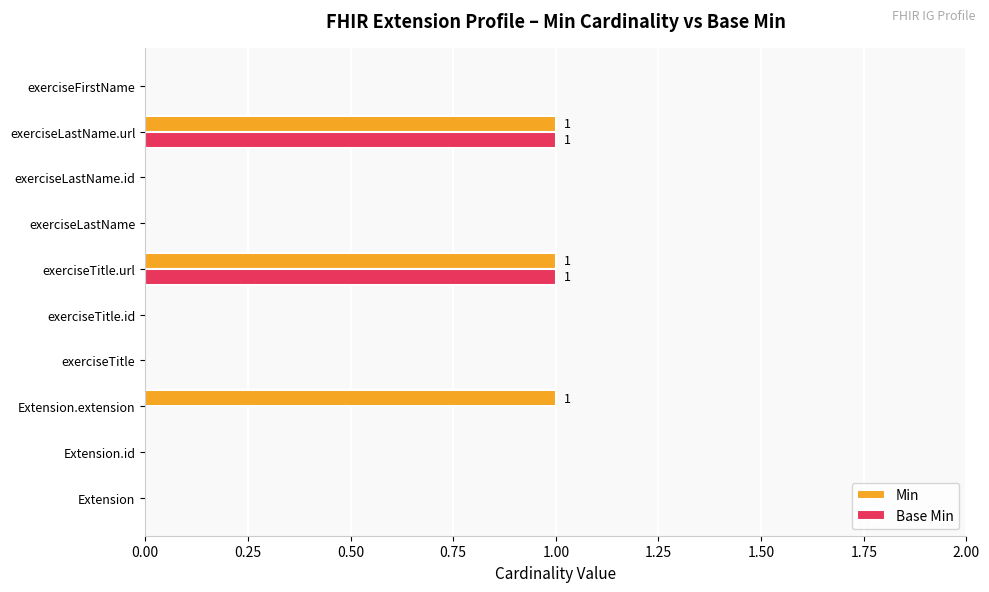

Which series has the largest total across all categories?

Min